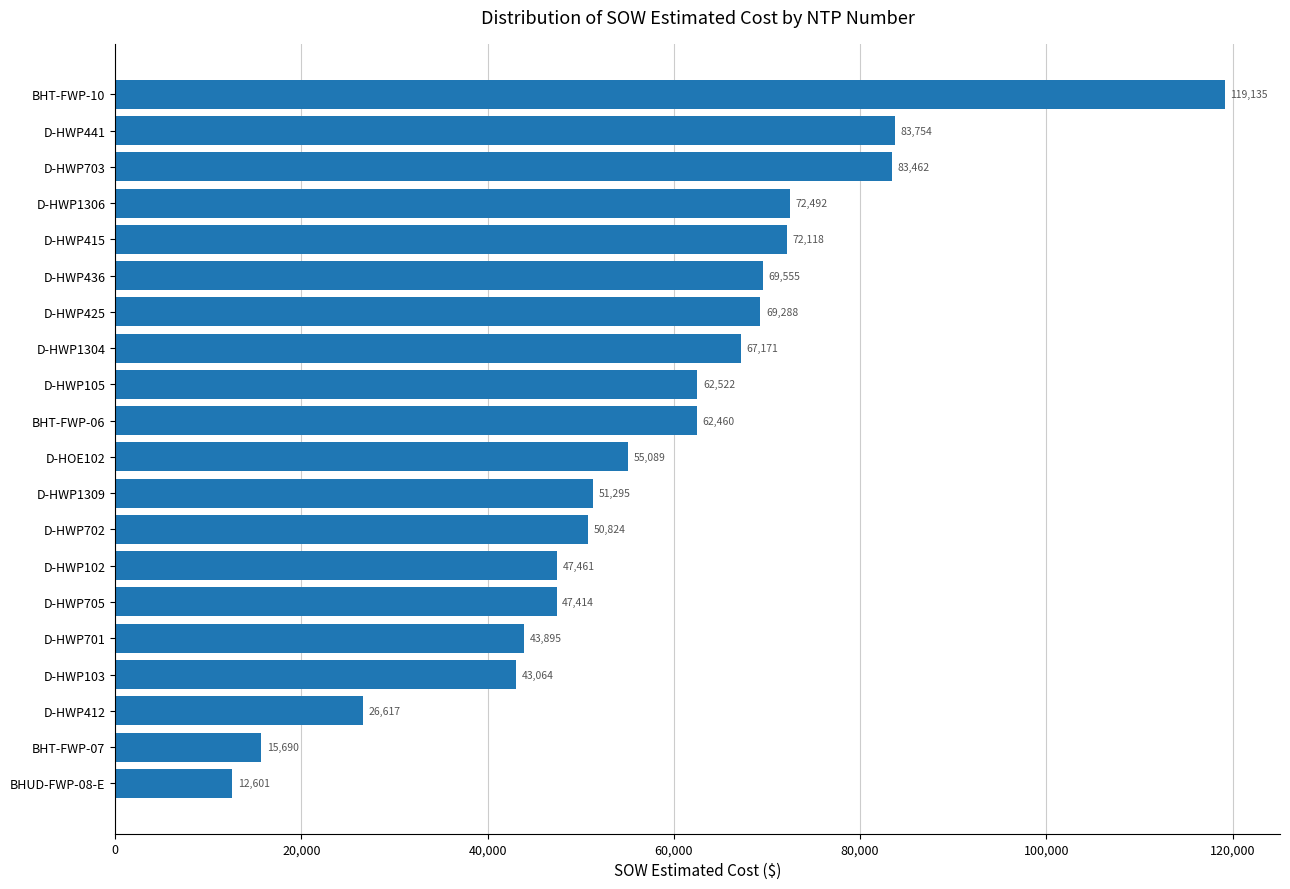

The chart shows a value of 69555.0 at D-HWP436. True or false?

True